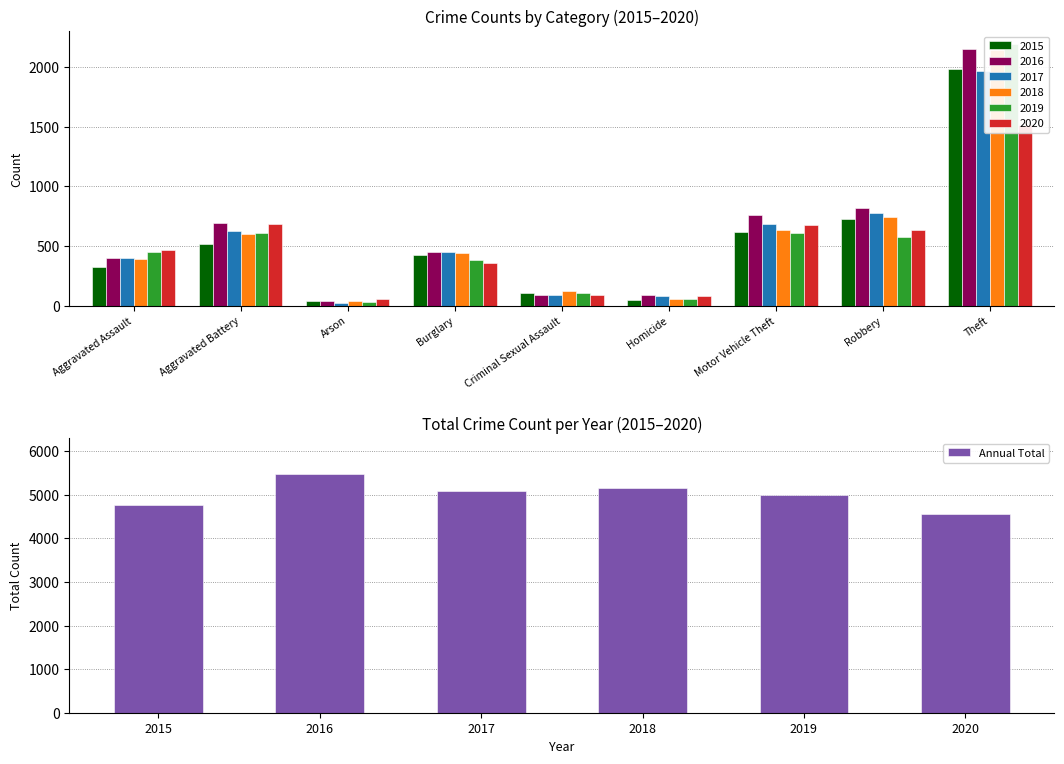

Is it true that Annual Total equals 5095 at 2017?

True